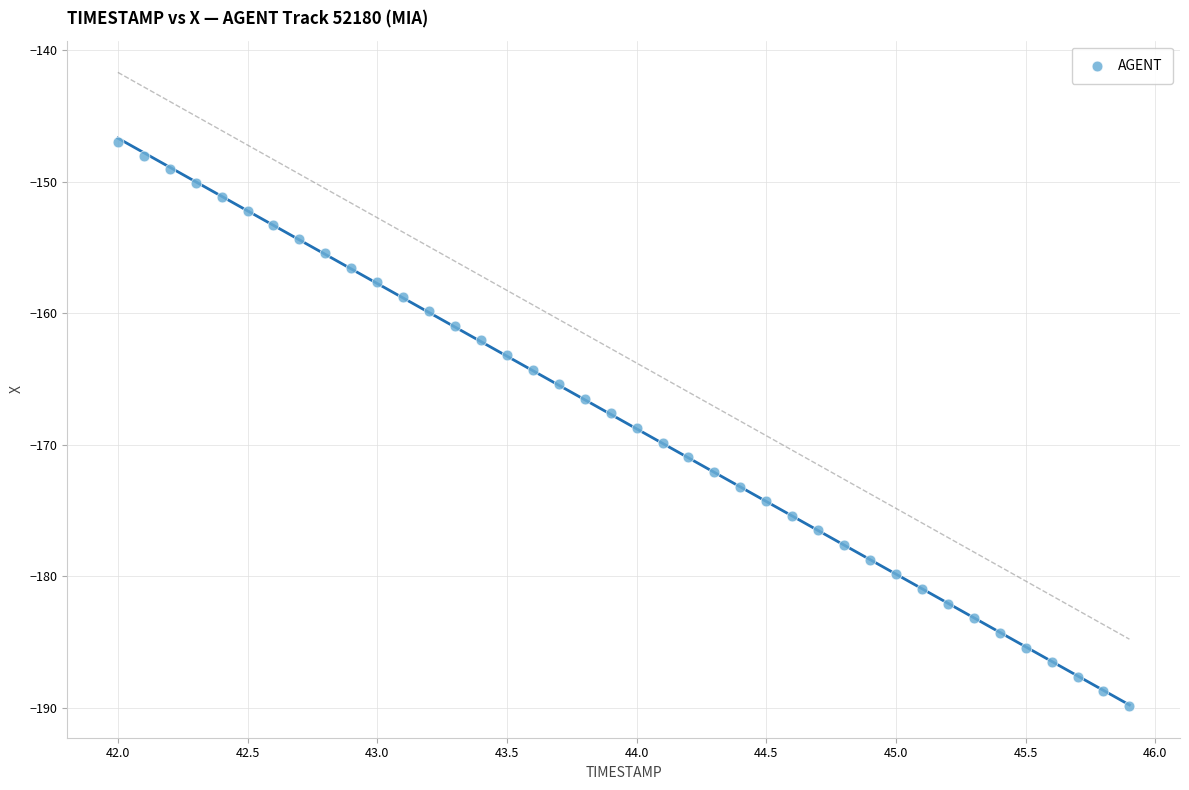

What is the range of X values (max minus min)?

3.9